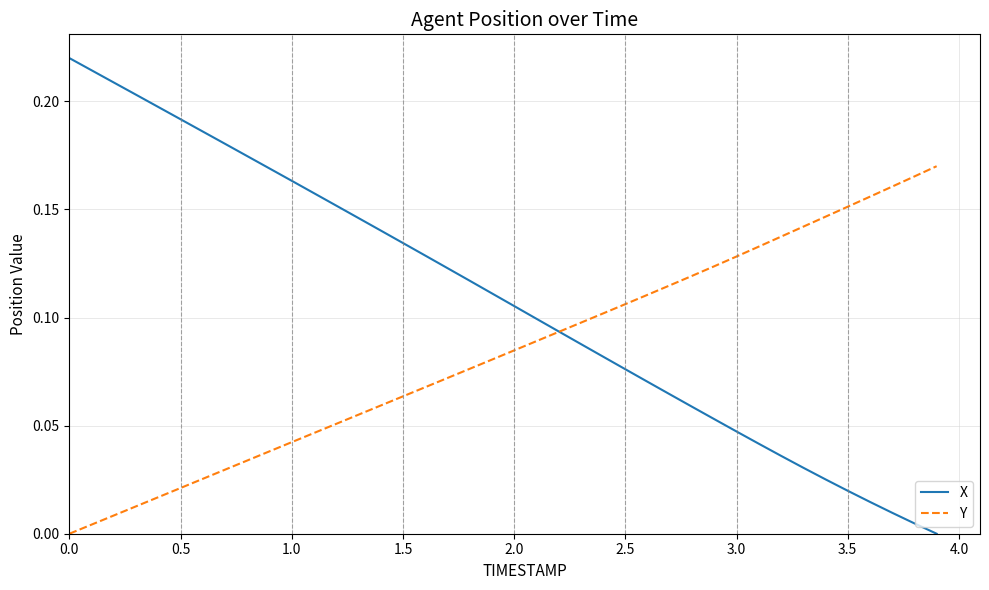

List the series in order of their peak value, highest first.

X, Y